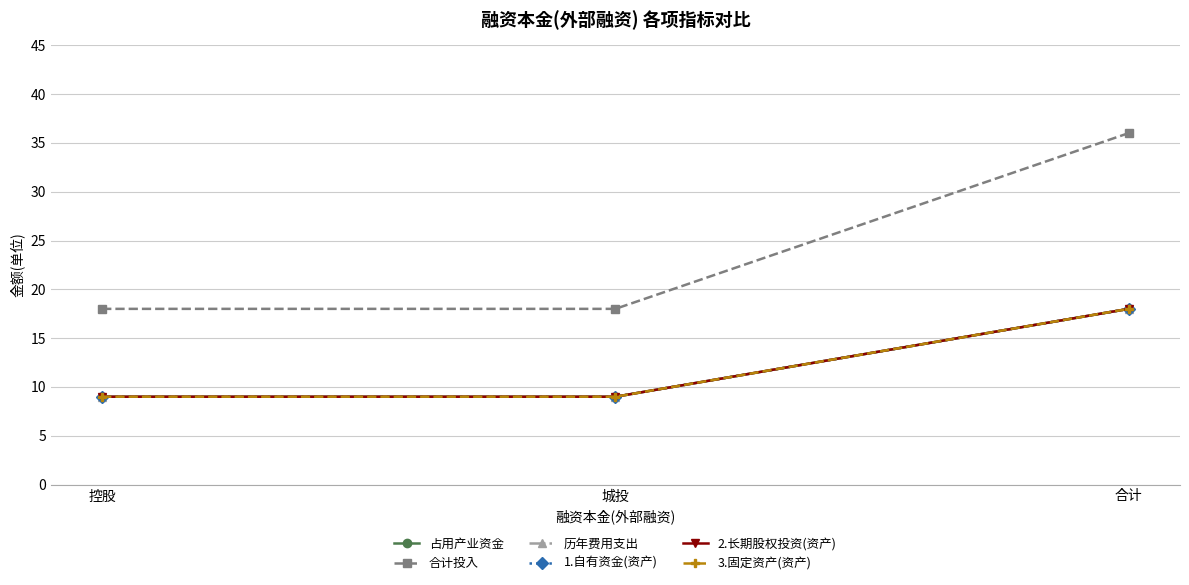

Is this an area chart (filled region under the line)?

No